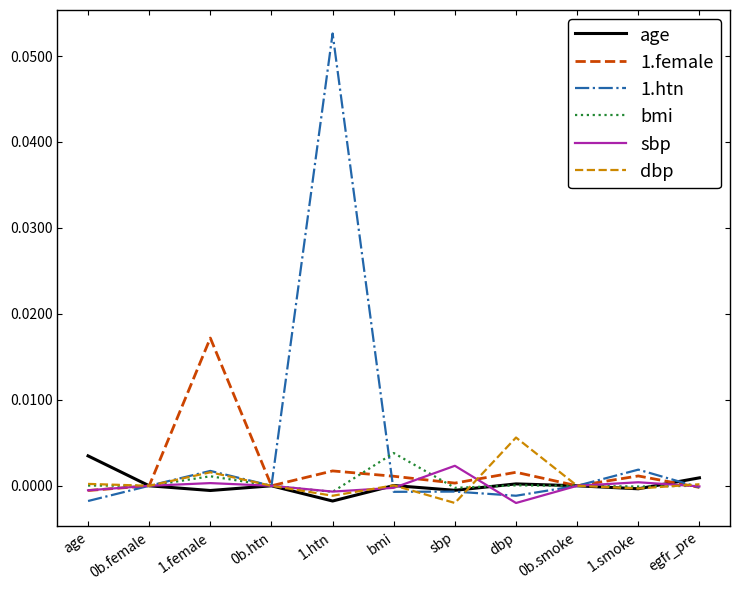

True or false: 1.female has a value of 0.0 at 0b.female.

True